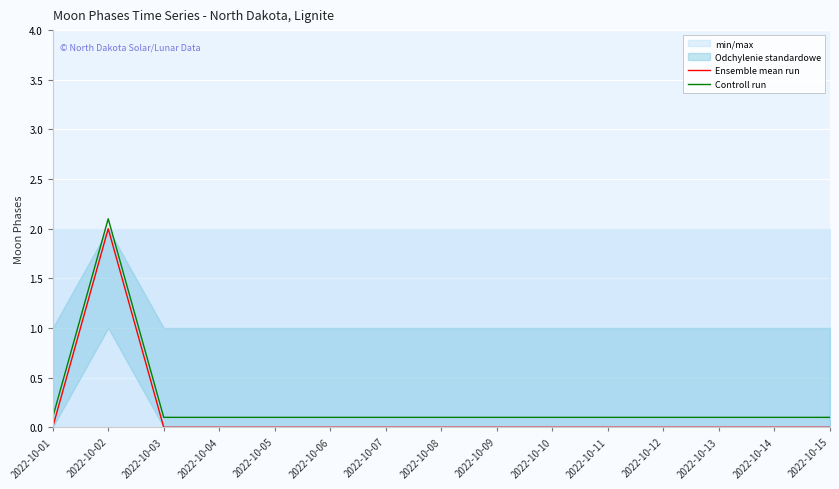

Which category has the highest value across all series?

2022-10-02